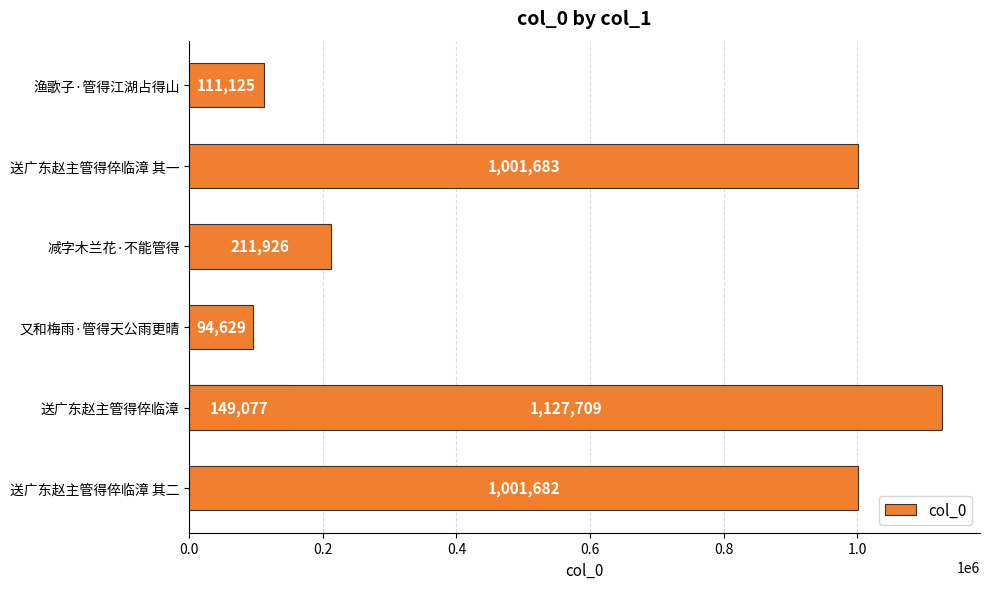

What is the change in value from 0.4 to 1.2?

+1033080